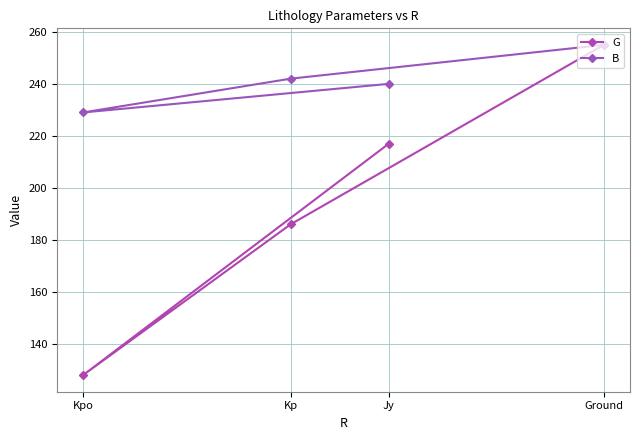

Rank the series by their average value, from lowest to highest.

G, B